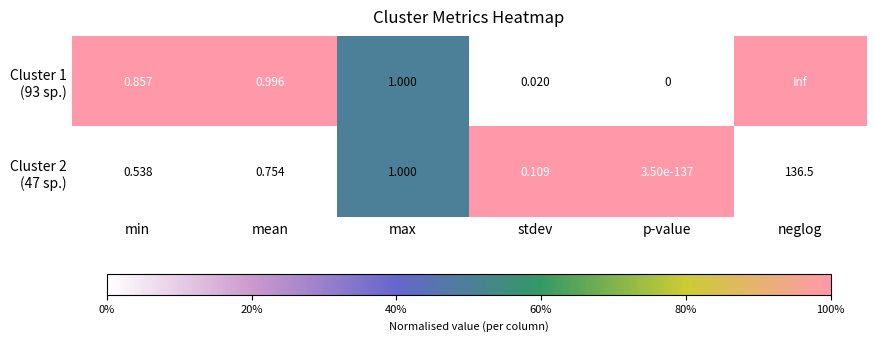

Count the number of categories in the chart.

6